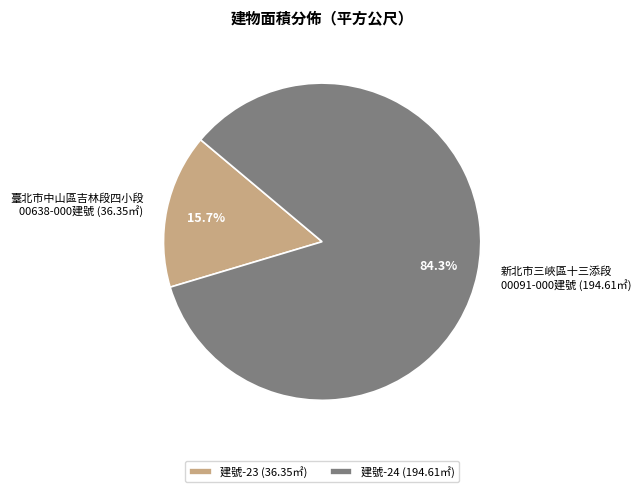

What is the largest slice in the pie chart?

建號-24 (194.61㎡)